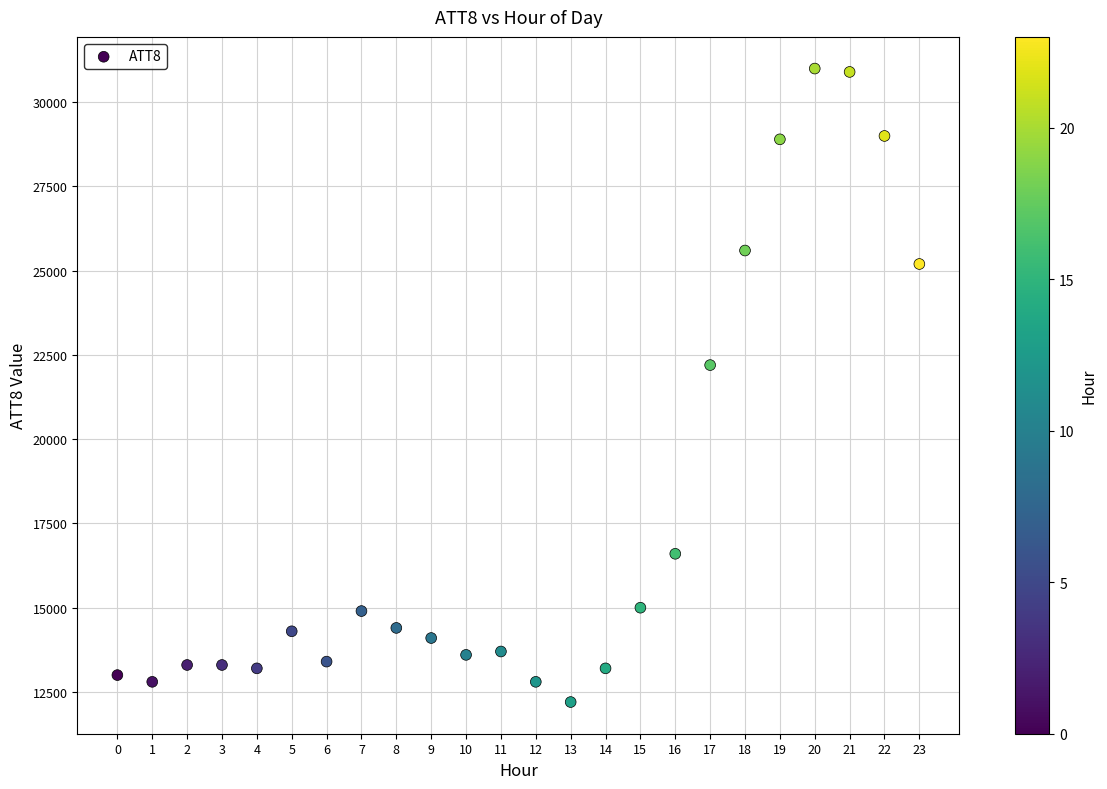

What is the range of Y values (max minus min)?

18800